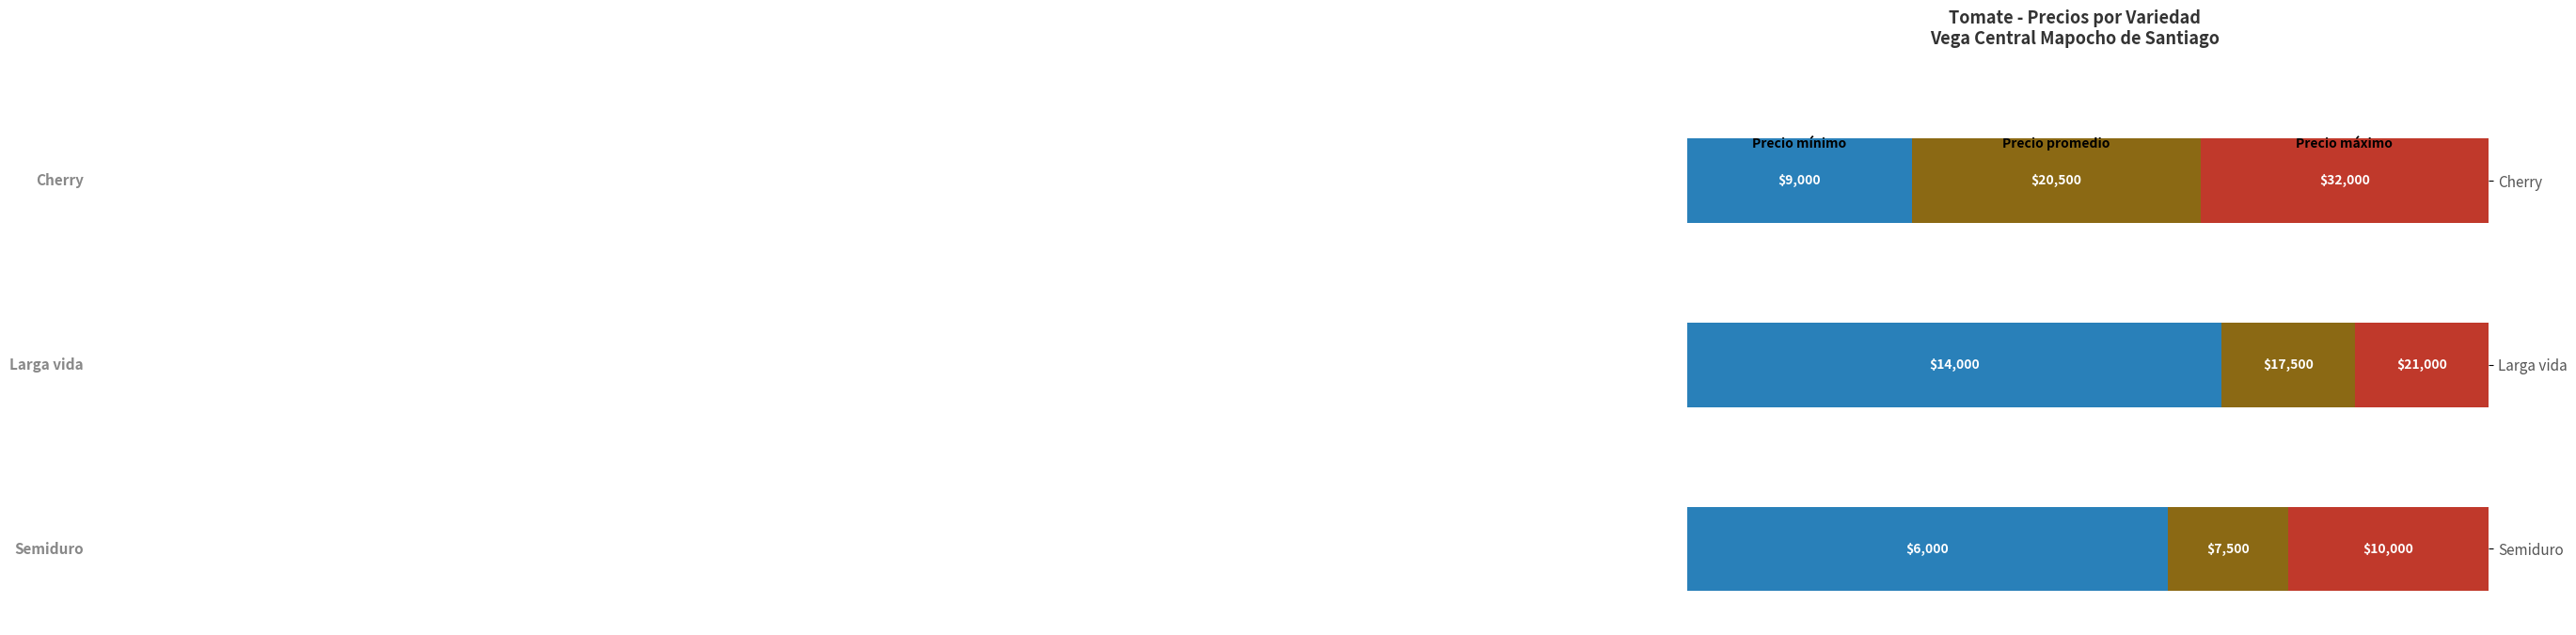

Is it true that Precio minimo equals 9000 at Cherry?

True